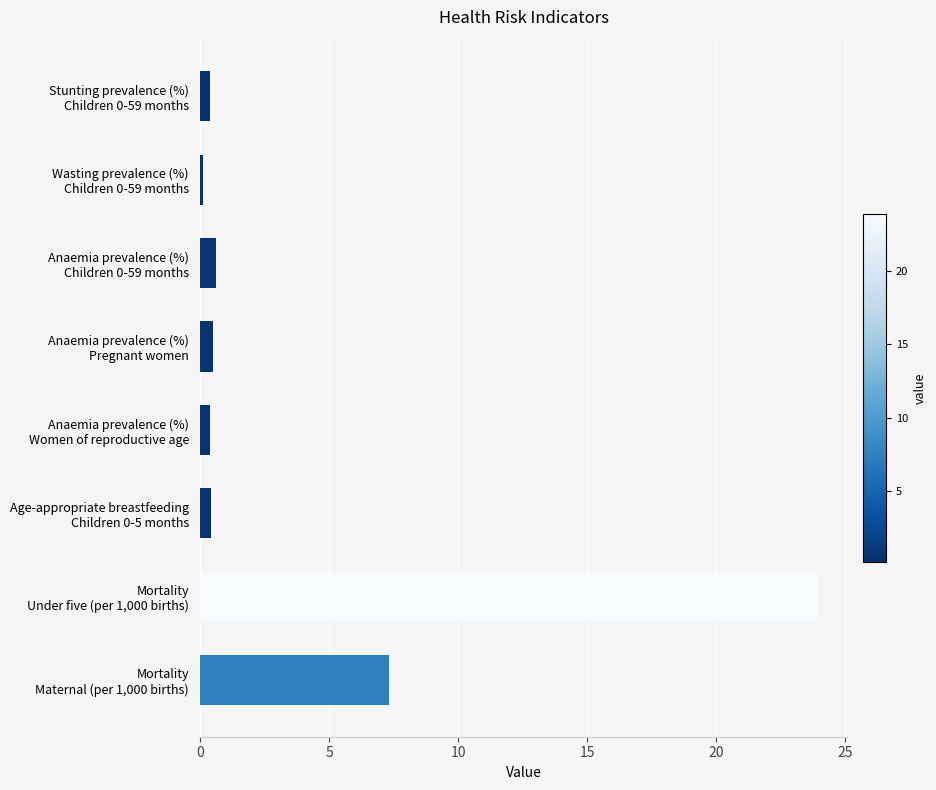

What is the average value?

4.2